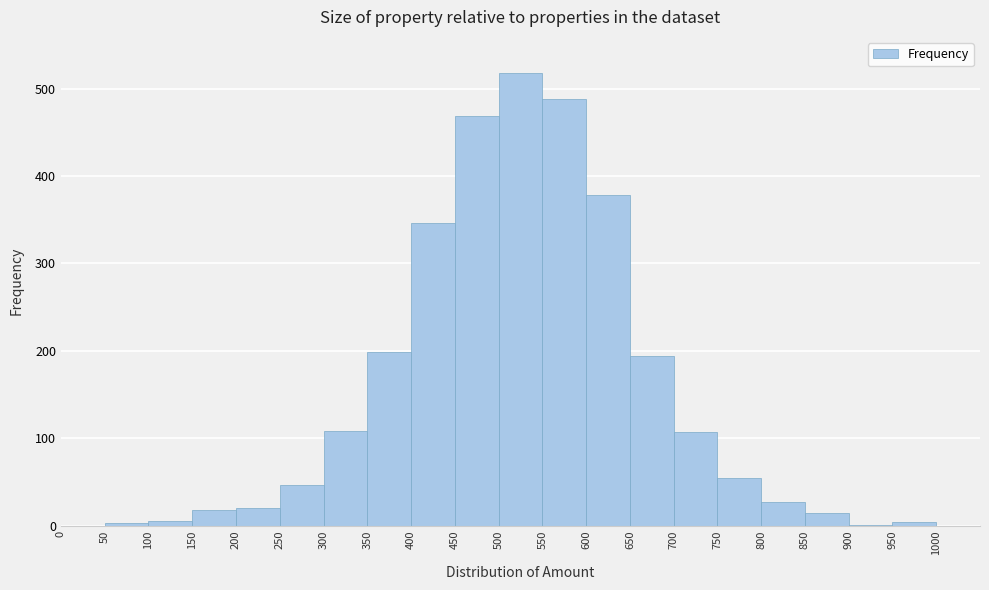

Reading left to right, list every bar in this chart as the range it spans on the x-axis followed by its height. The values are not printed on the chart, so give them approximately, as read against the axis.

0 to 50: 0
50 to 100: under 10
100 to 150: under 10
150 to 200: 20
200 to 250: 20
250 to 300: 50
300 to 350: 110
350 to 400: 200
400 to 450: 350
450 to 500: 470
500 to 550: 520
550 to 600: 490
600 to 650: 380
650 to 700: 190
700 to 750: 110
750 to 800: 50
800 to 850: 30
850 to 900: 10
900 to 950: under 10
950 to 1000: under 10
1000 to 1050: 0